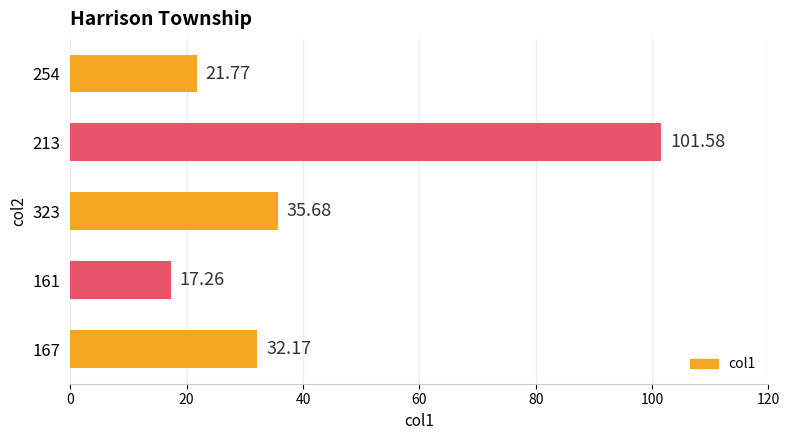

At which category does the chart reach its minimum across all series?

161